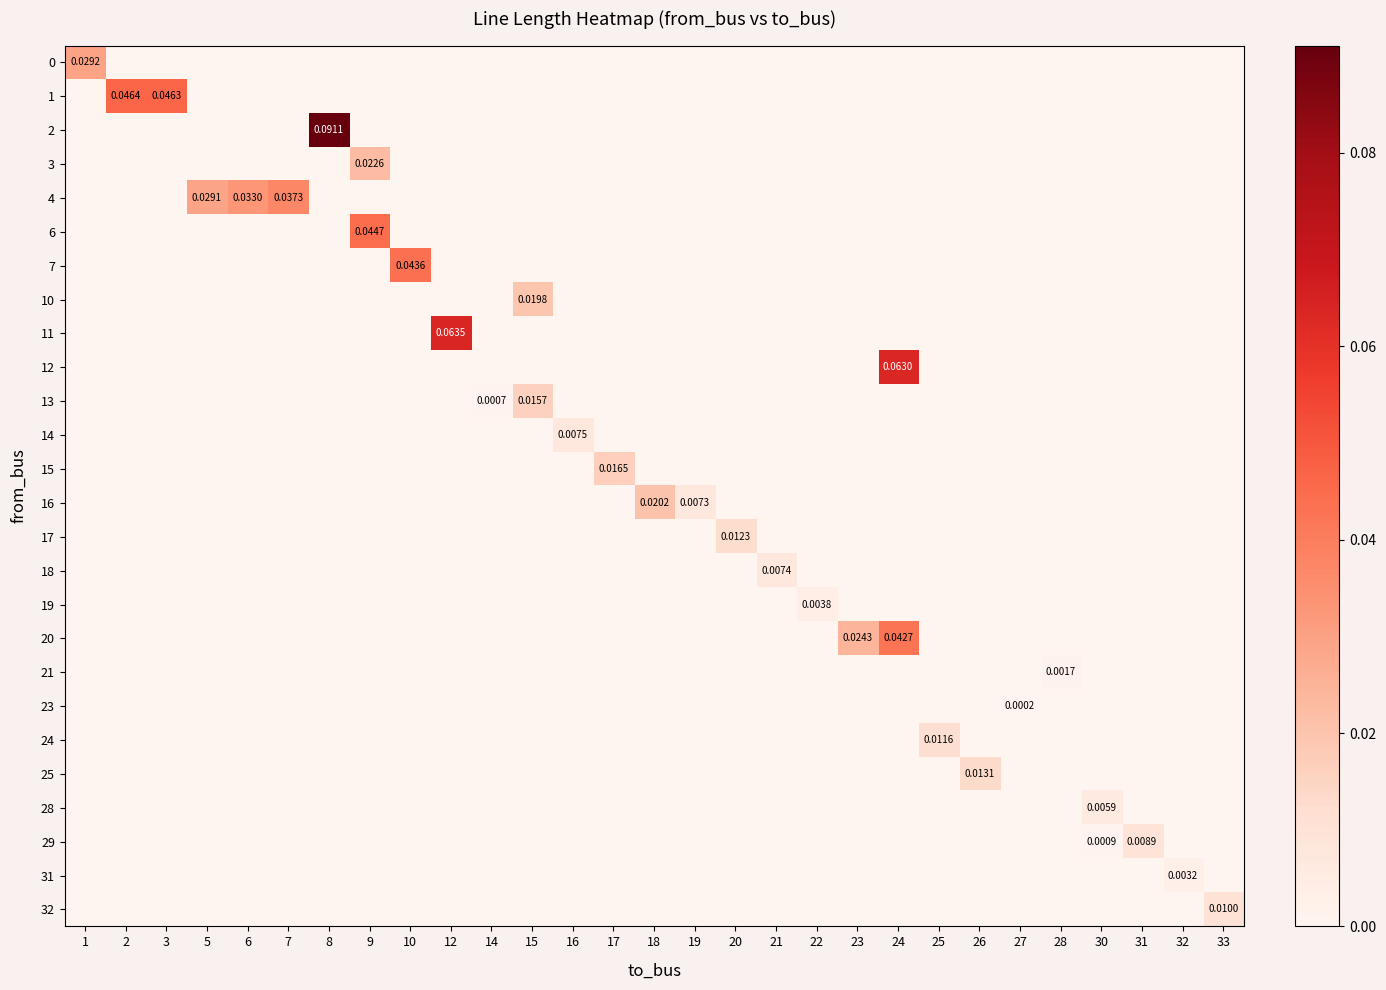

At which label is 29 closest to 0?

1